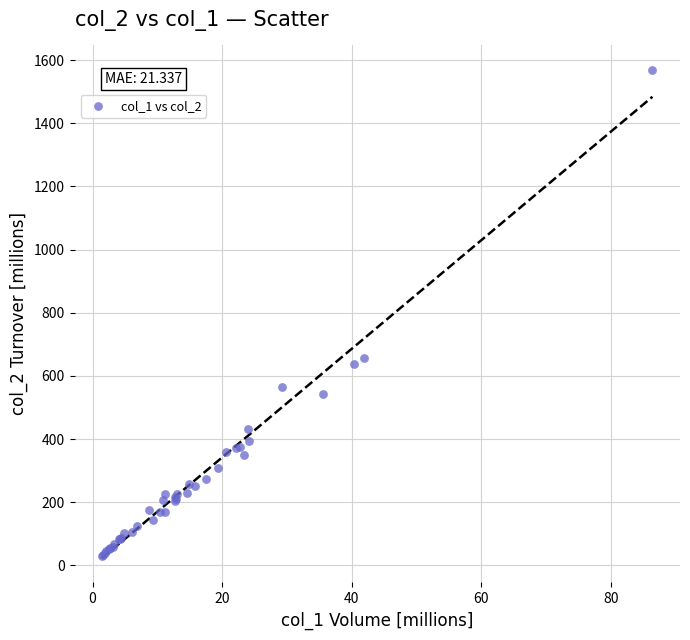

What Y value in the scatter plot is closest to 799?

656.8